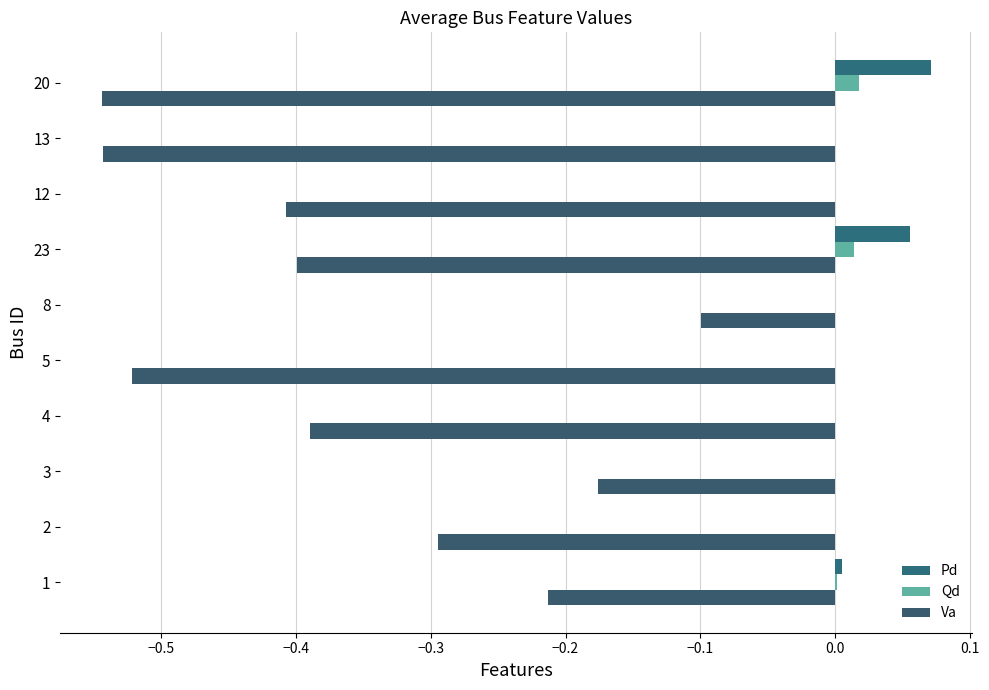

Count the number of data series in this chart.

3